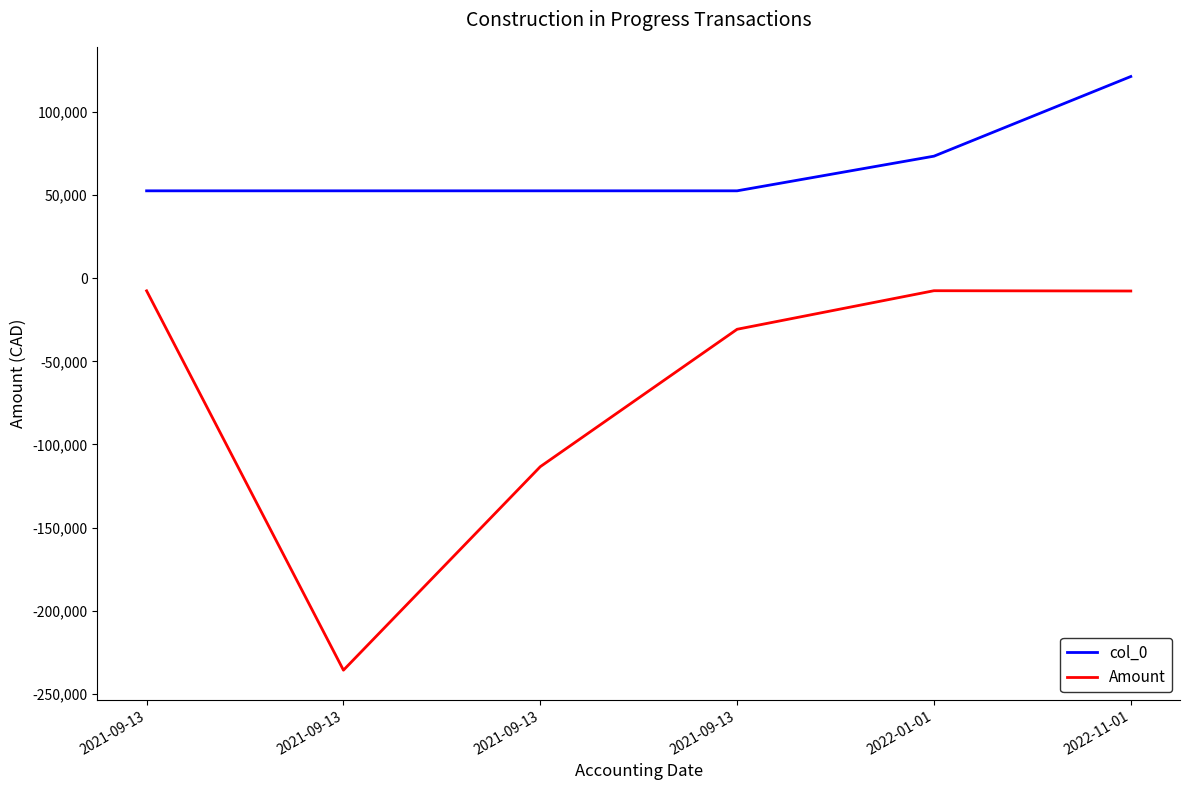

Does the chart display data point markers on the line(s)?

No